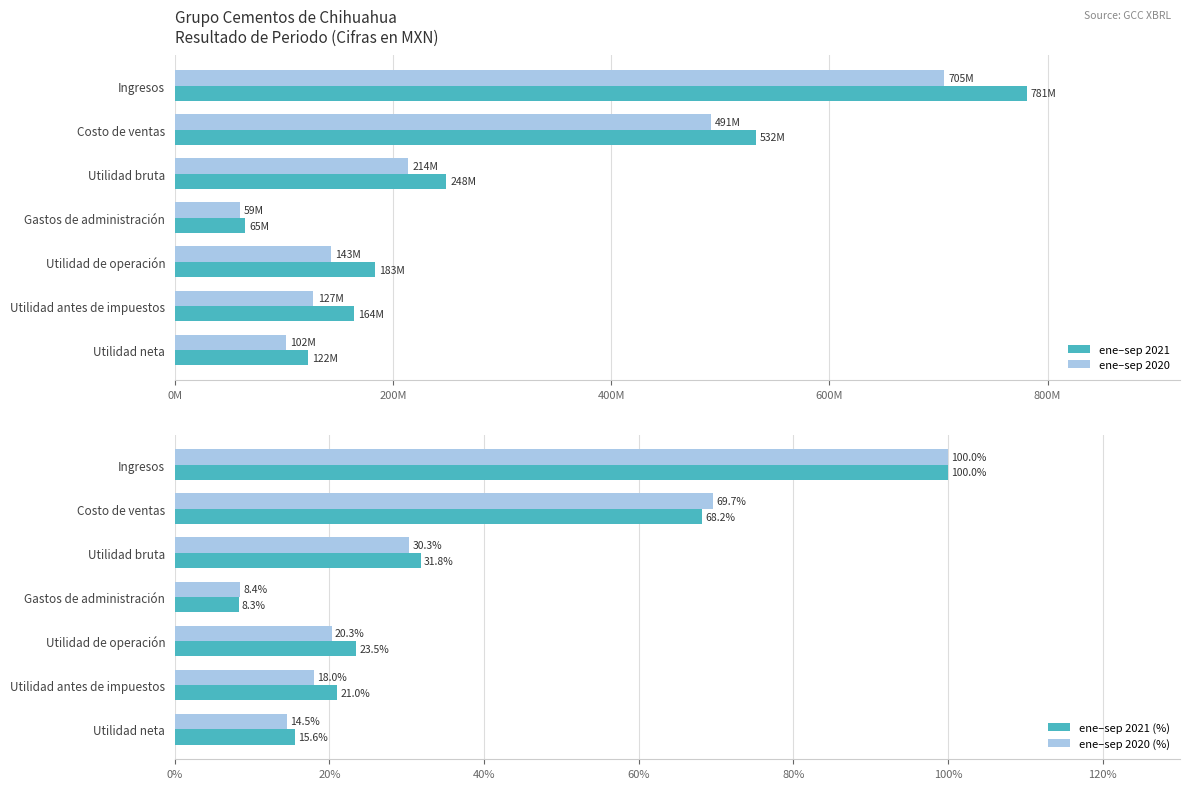

What are all the series names shown in the legend?

ene–sep 2021, ene–sep 2020, ene–sep 2021 (%), ene–sep 2020 (%)